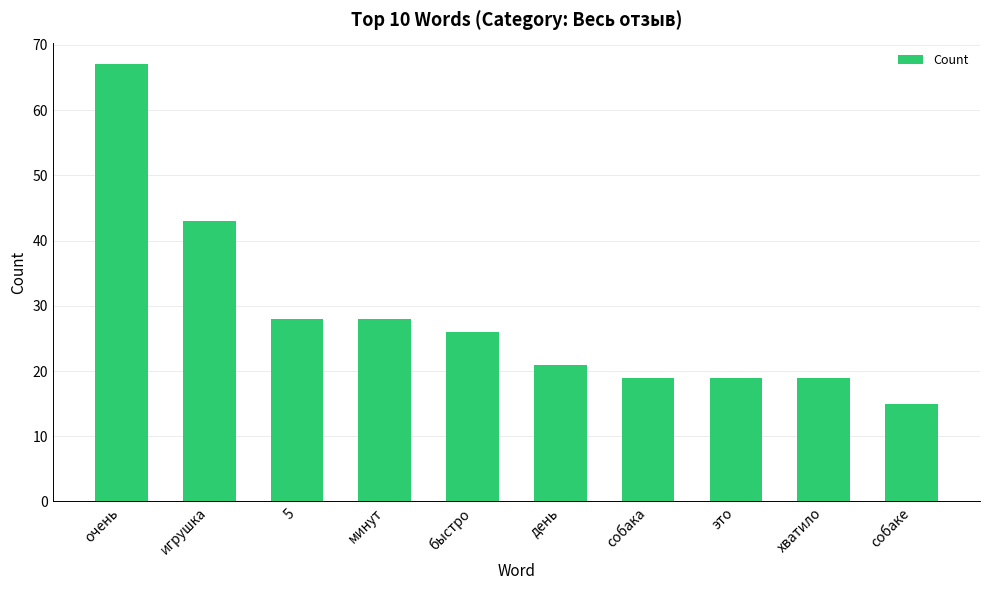

How many data points does each series have?

10